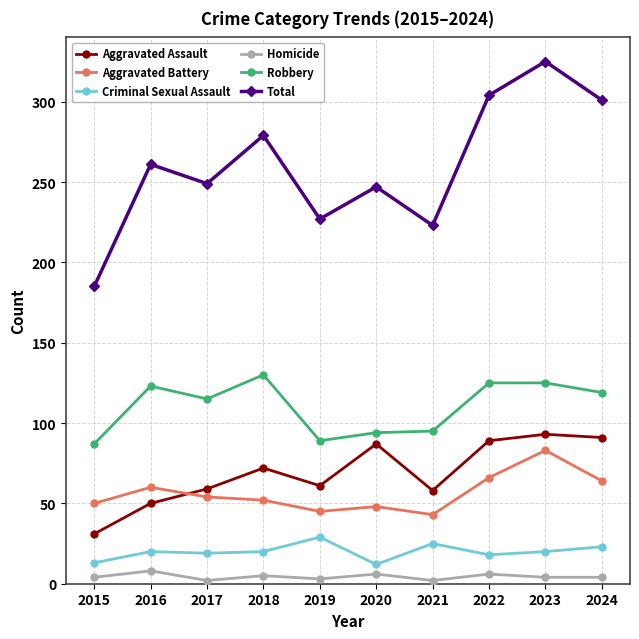

At which label does Robbery first exceed 119?

2016